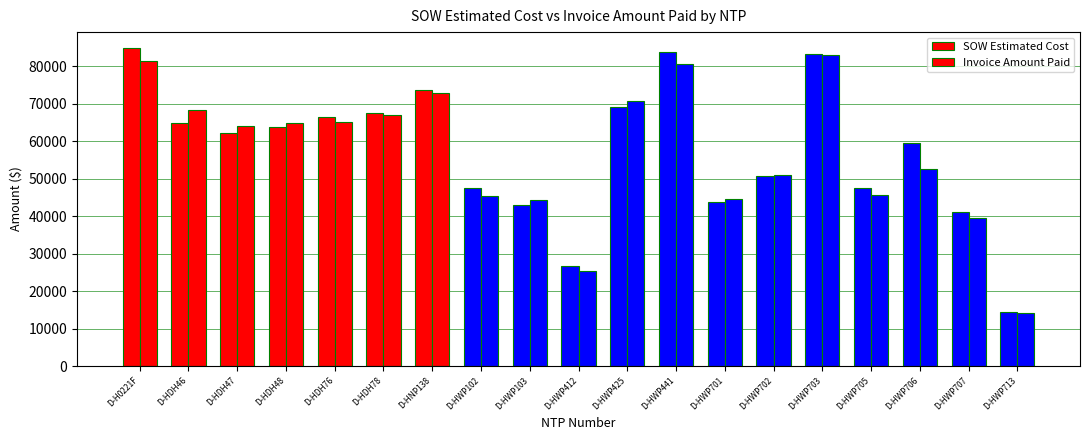

What is the difference between the maximum and minimum values in the Invoice Amount Paid series?

68991.0